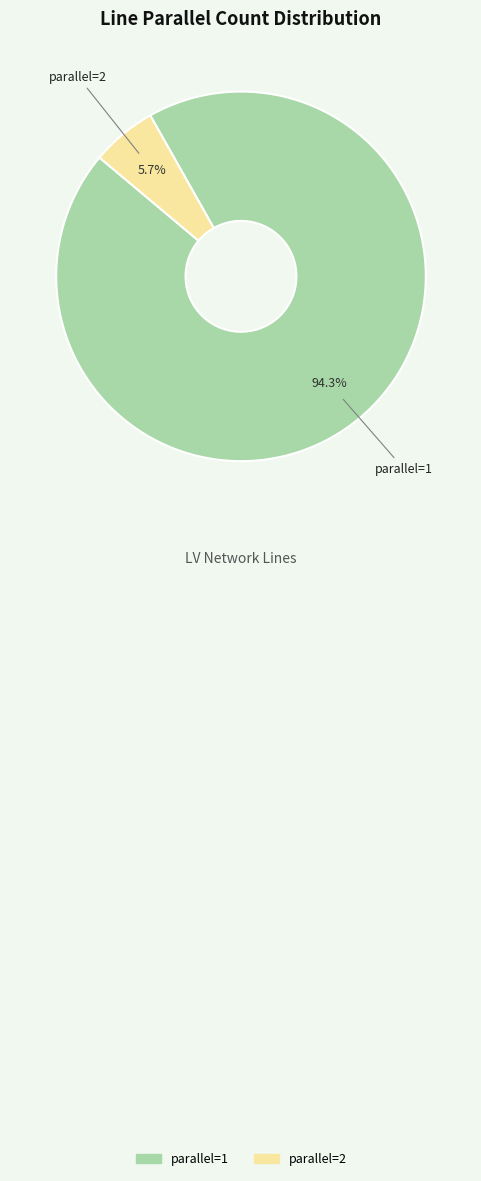

To the nearest percent, what is the difference between the largest and smallest slice percentages?

89%